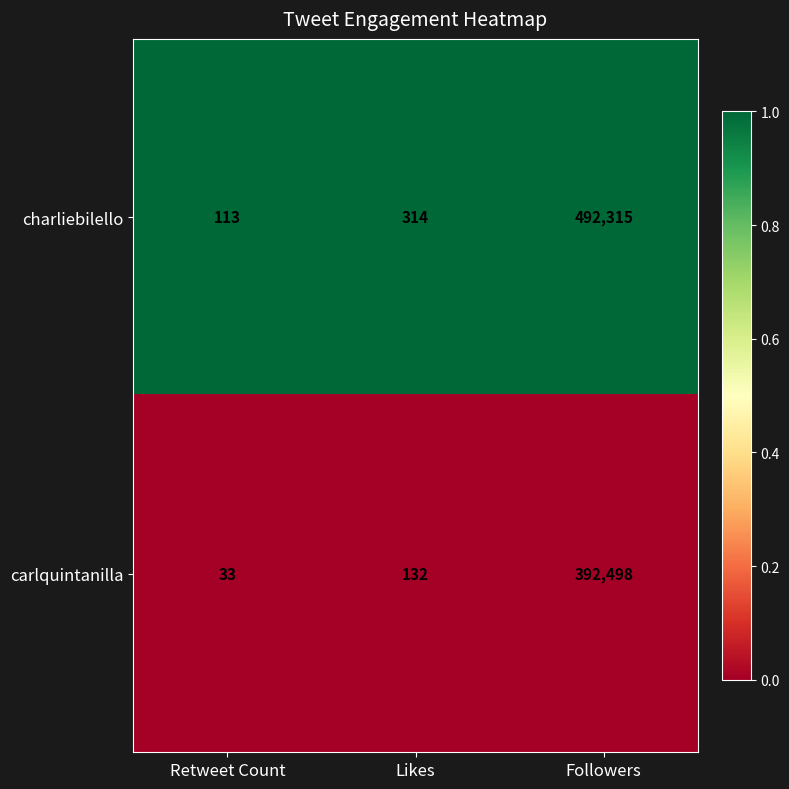

At which category does the chart reach its peak across all series?

Followers